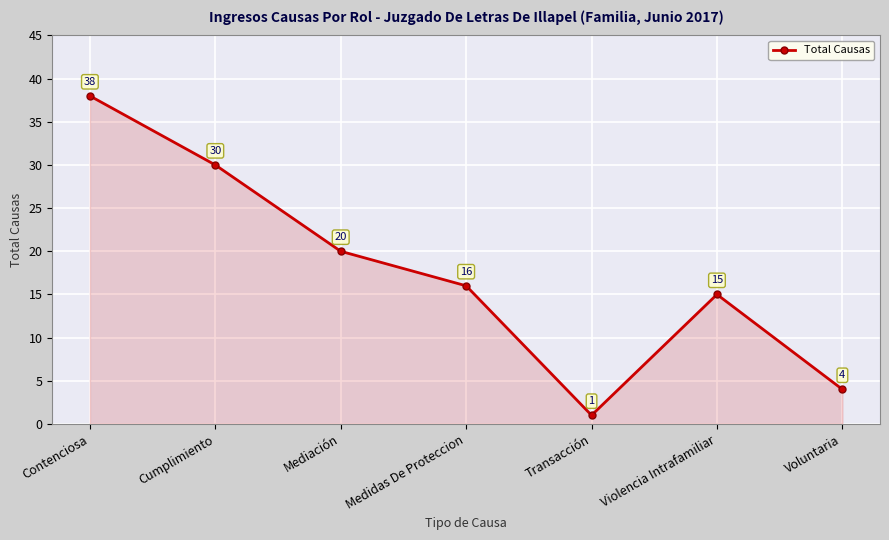

Which label corresponds to the smallest value in the chart?

Transacción